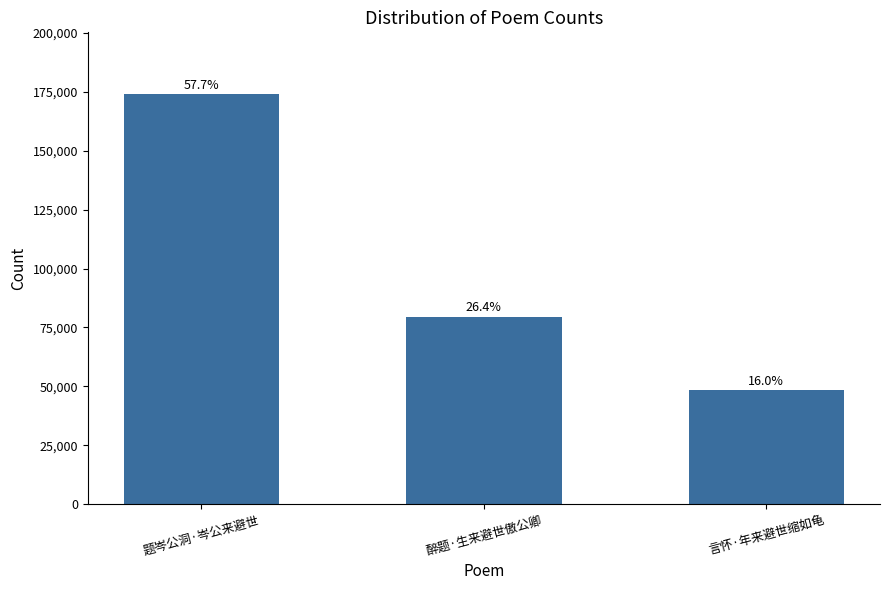

At which label does the data first exceed 79595?

题岑公洞·岑公来避世